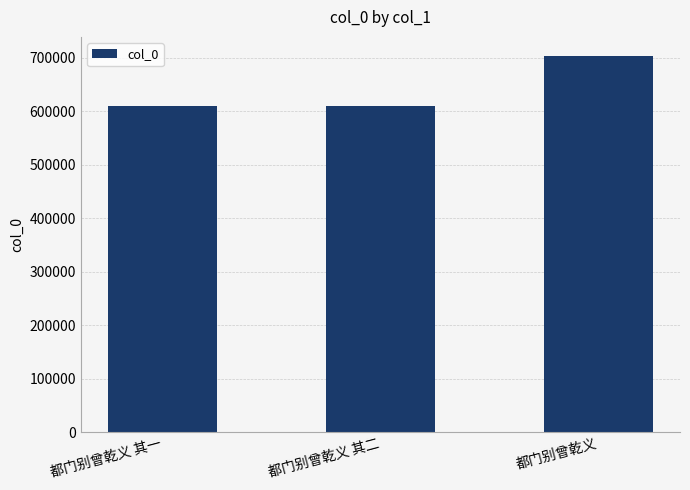

How many values are below 609841?

1